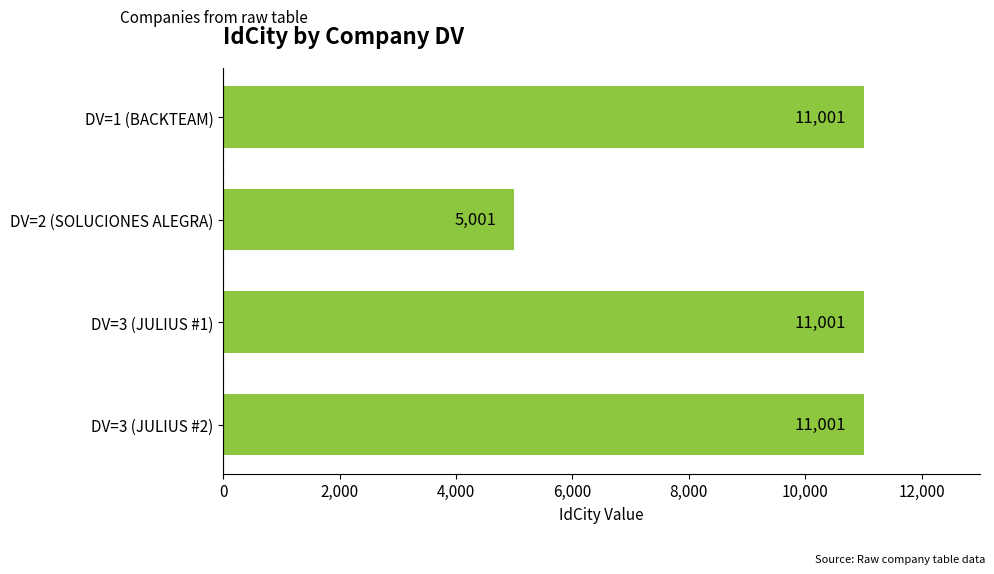

How many data points are less than 11001?

1